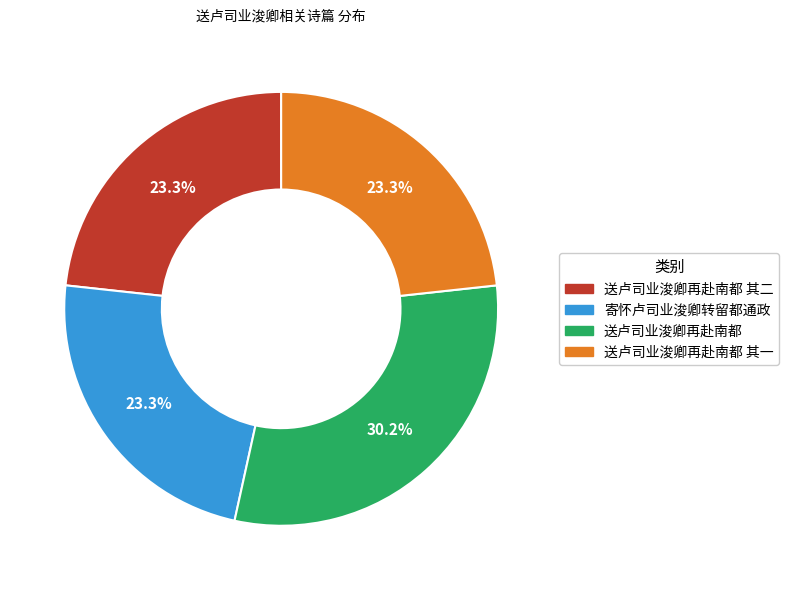

Is there any slice that represents more than half of the pie?

No